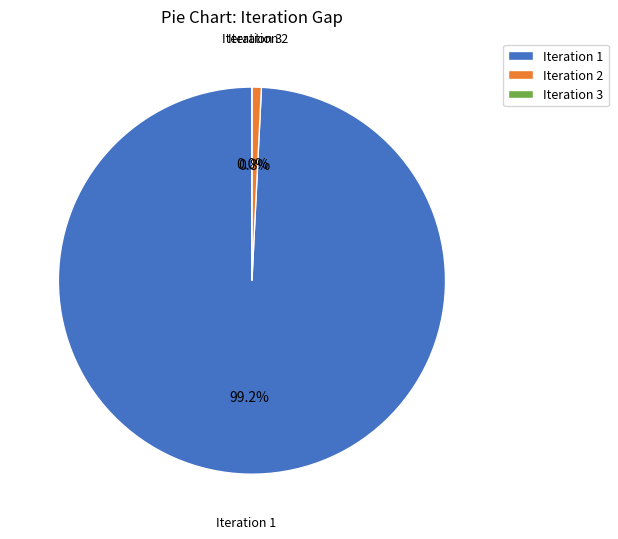

The 2 slice represents 1% of the pie. True or false?

True